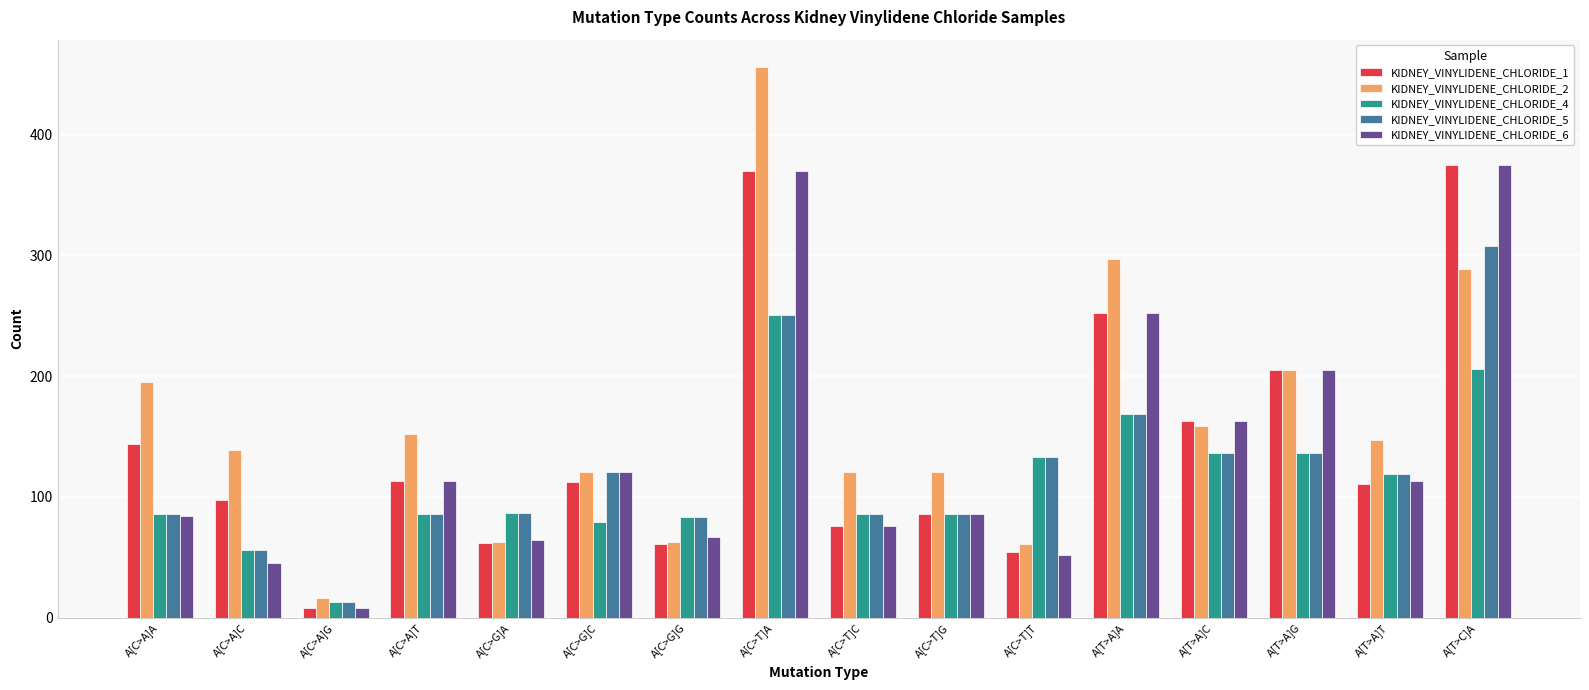

Which series has the largest range (max minus min)?

KIDNEY_VINYLIDENE_CHLORIDE_2